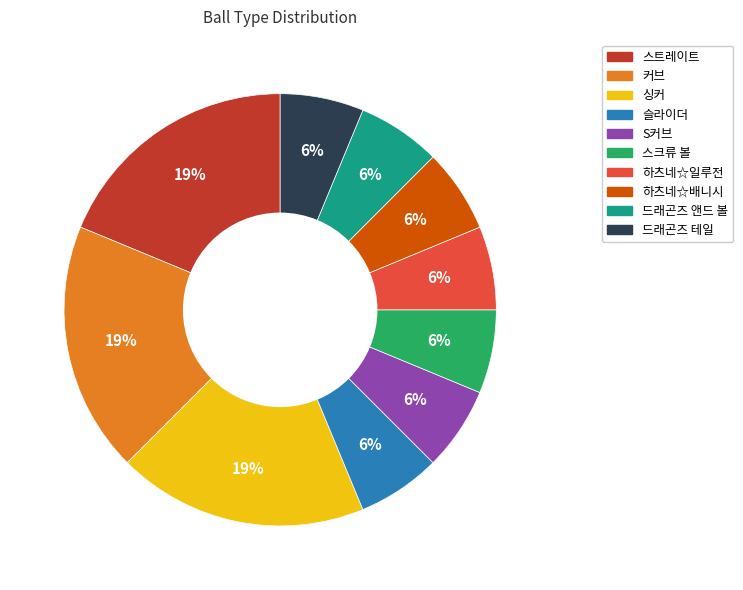

Is the sum of 드래곤즈 테일 and 드래곤즈 앤드 볼 greater than half?

No